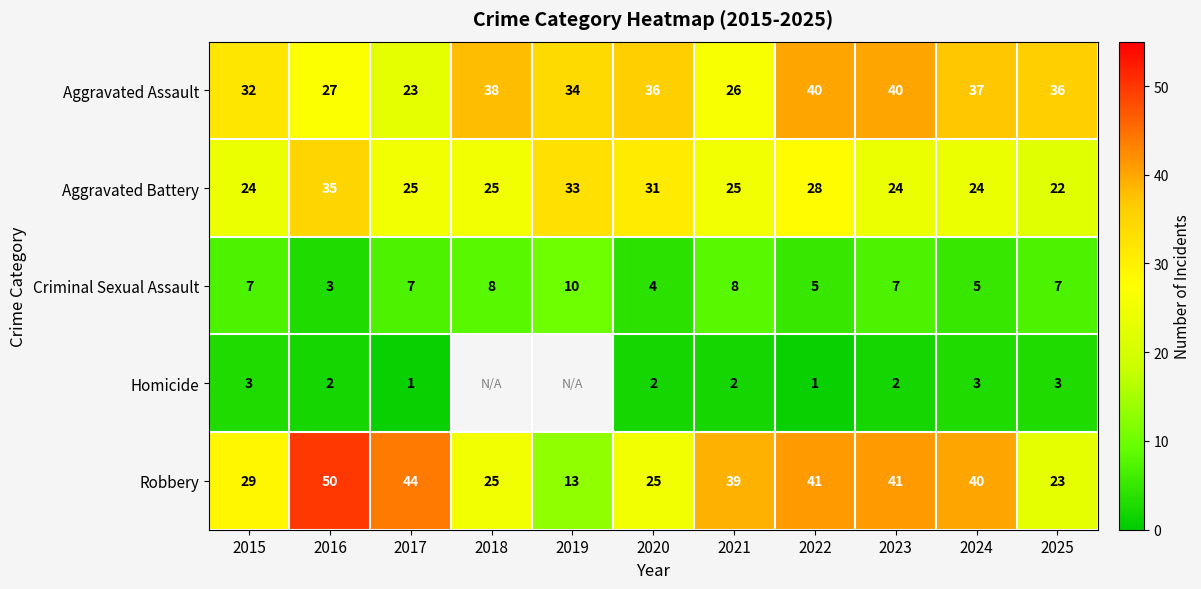

What is the sum of the Aggravated Battery values at 2018 and 2021?

50